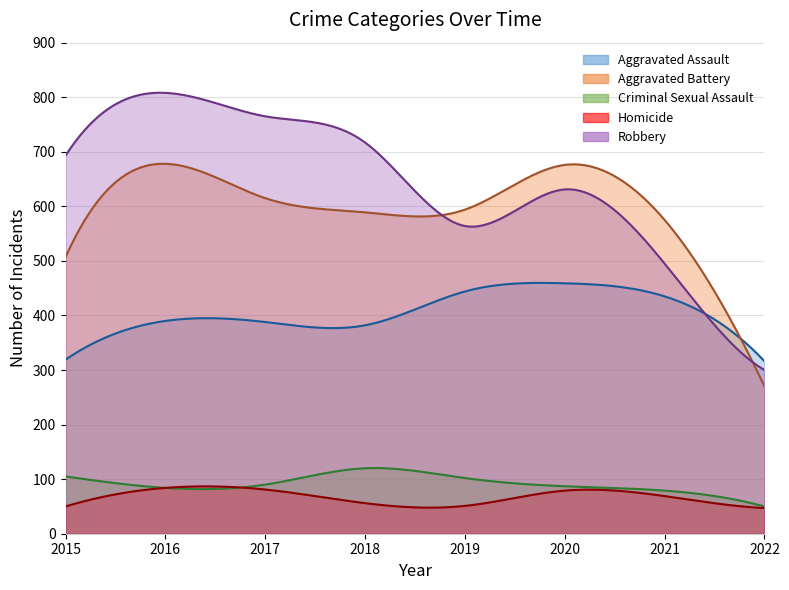

What are all the series names shown in the legend?

Aggravated Assault, Aggravated Battery, Criminal Sexual Assault, Homicide, Robbery